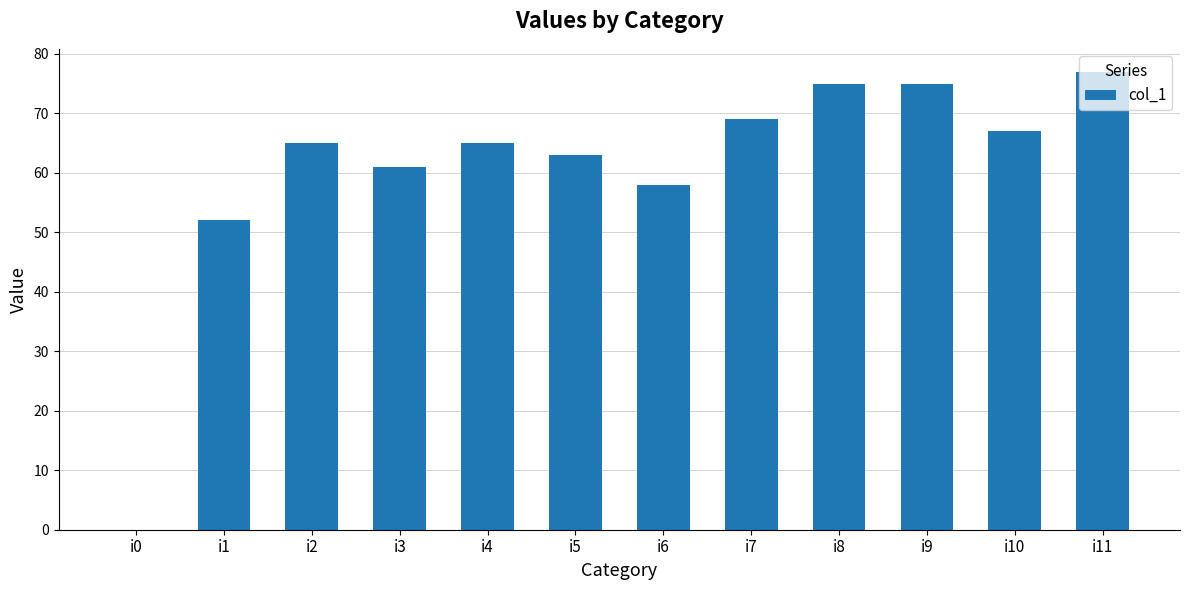

True or false: the data shows 102 at i7.

False